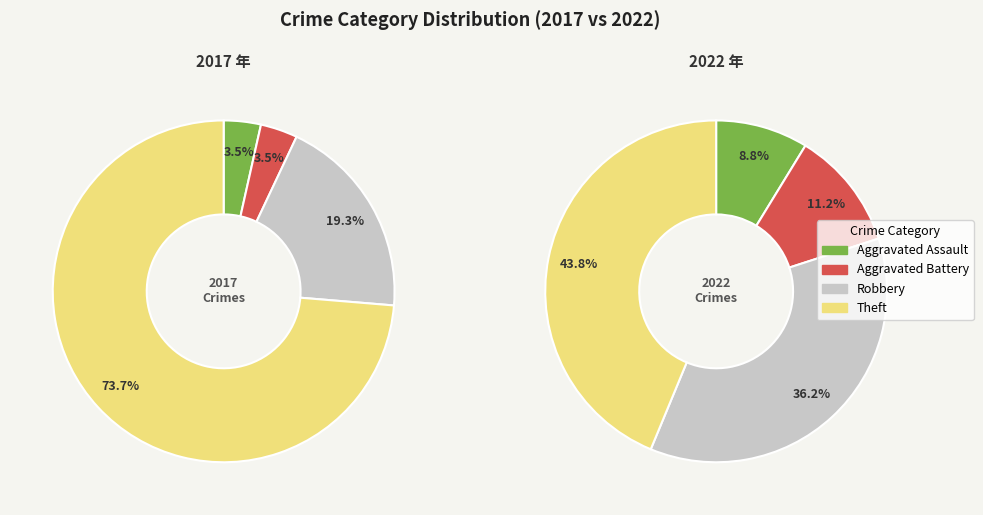

Count the number of slices in the pie.

4